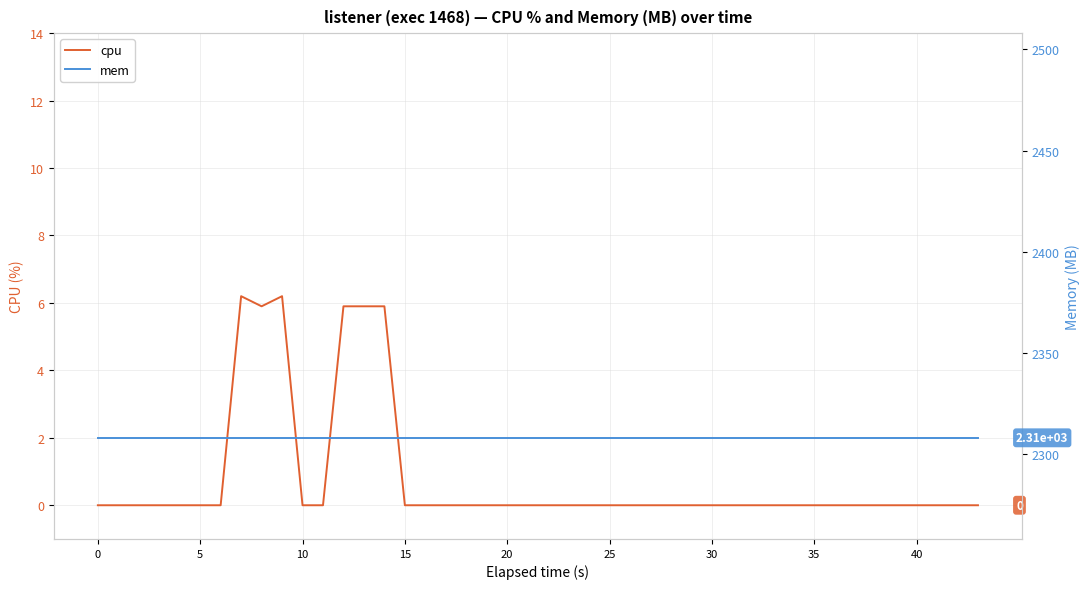

Is the value of cpu at 0 greater than the value of mem at 30?

No